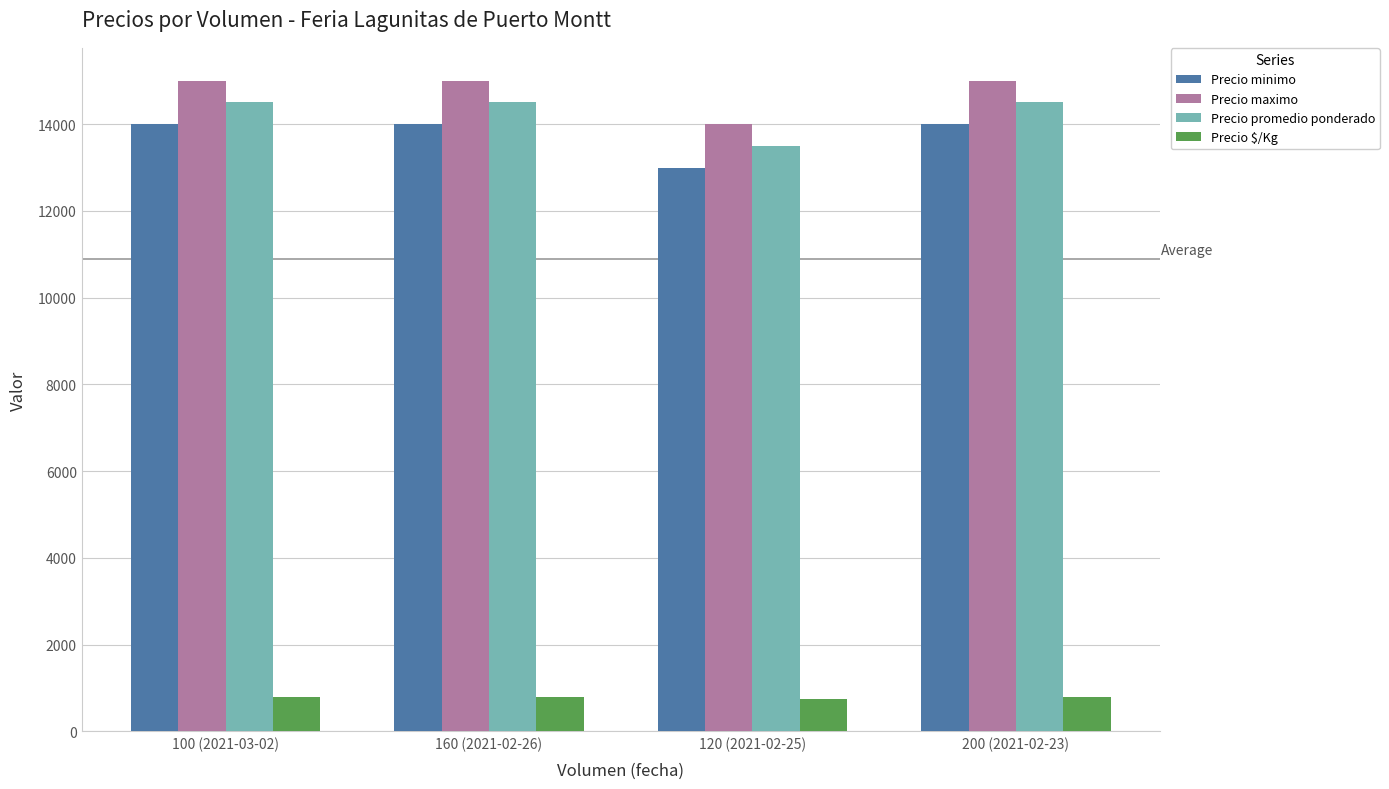

What is the difference between the Precio promedio ponderado values at 120 (2021-02-25) and 160 (2021-02-26)?

1000